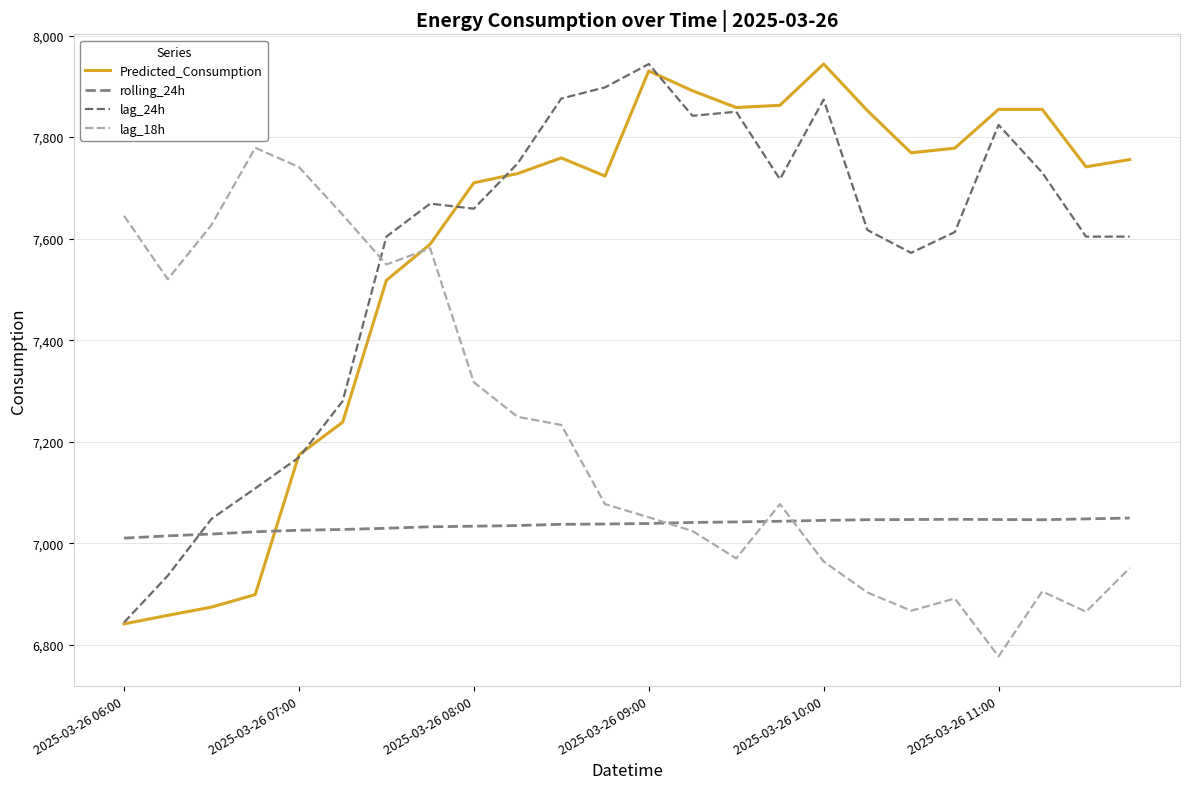

How many lines are shown in the chart?

4